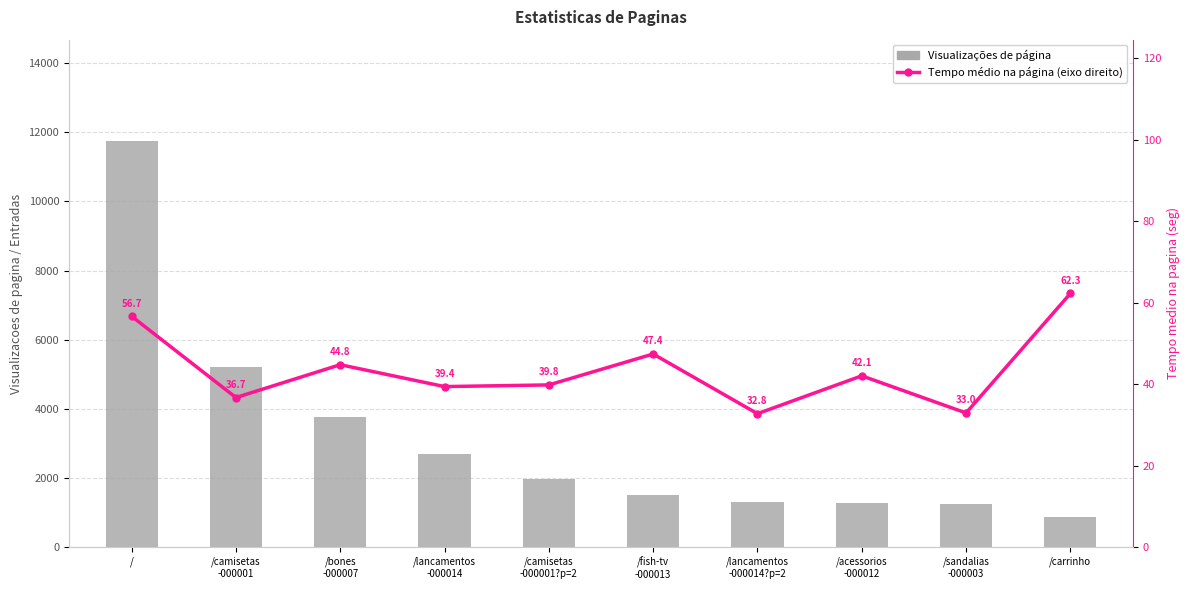

How many groups of bars are there?

10